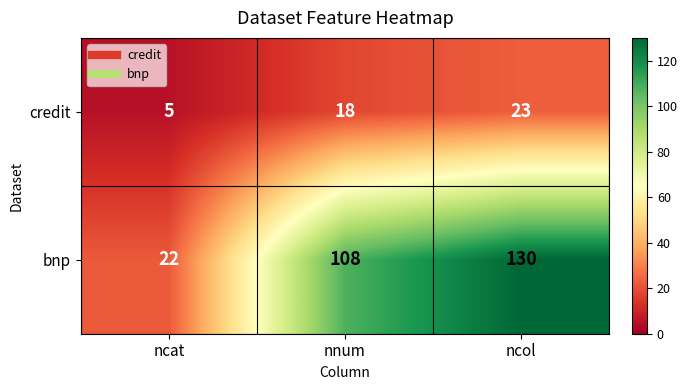

What is the total value across all series at ncat?

27